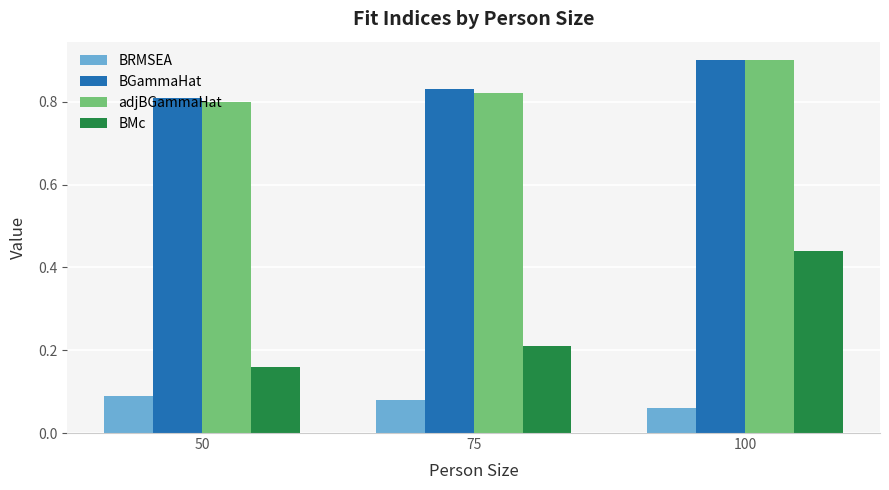

What is the difference between the maximum and minimum values in the BMc series?

0.3